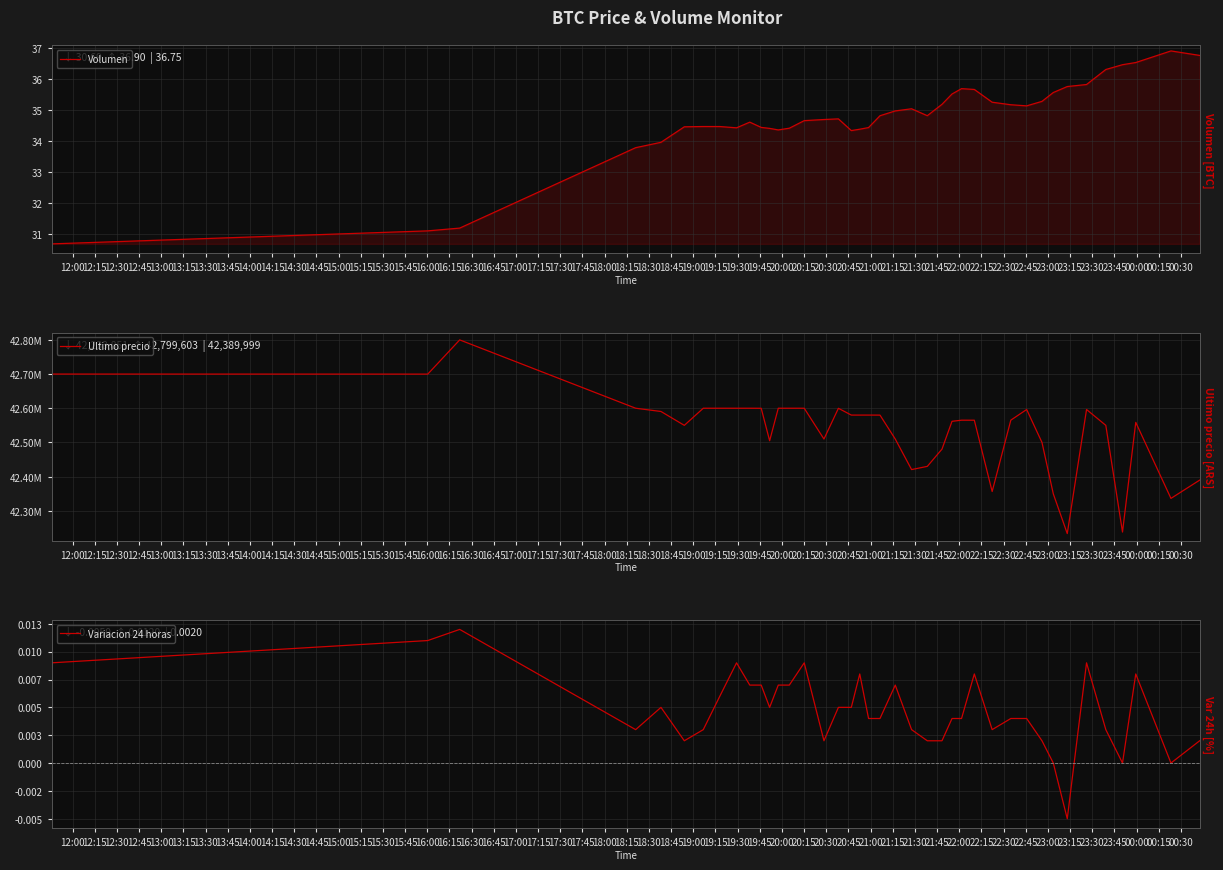

How many positive values does the Variacion 24 horas series have?

36